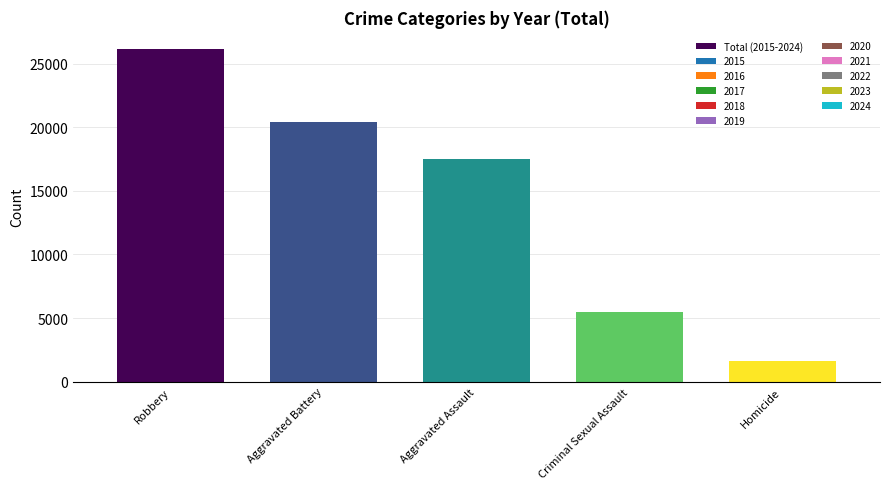

What is the label of the 3rd bar from the right?

Aggravated Assault